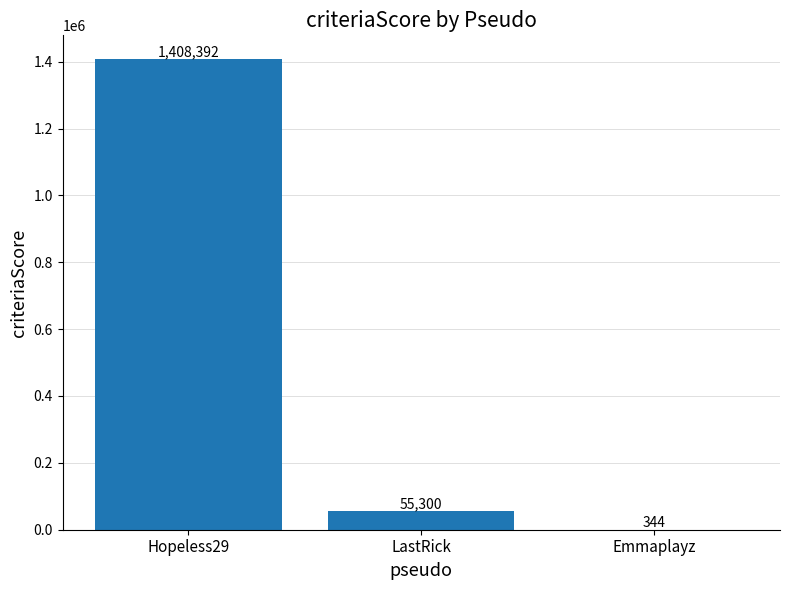

Reading left to right, extract all data points from this chart.

Hopeless29=1408392	LastRick=55300	Emmaplayz=344